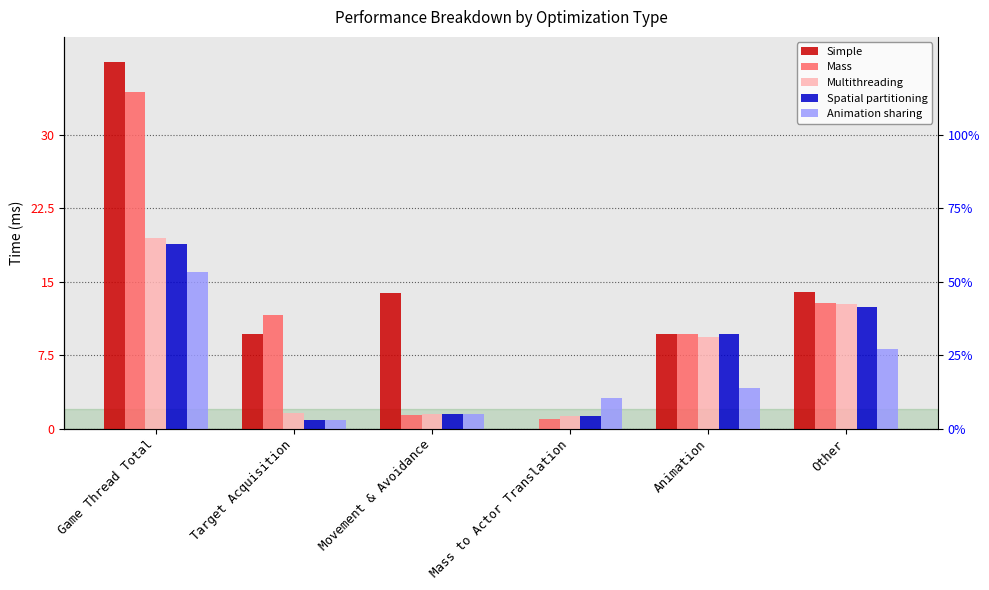

Which series has the largest range (max minus min)?

Simple